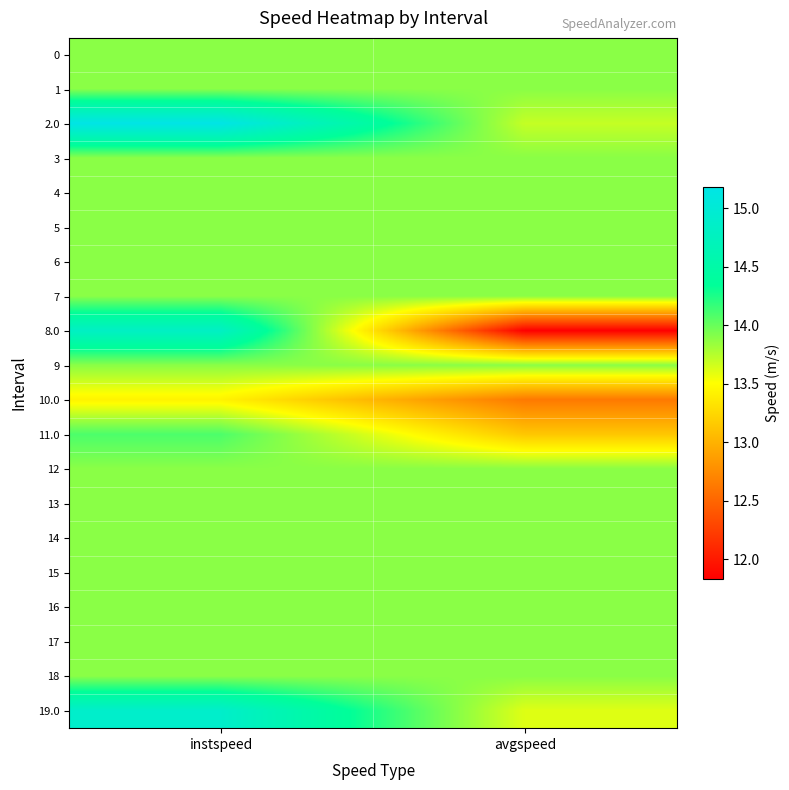

Which label corresponds to the smallest value in the chart?

avgspeed